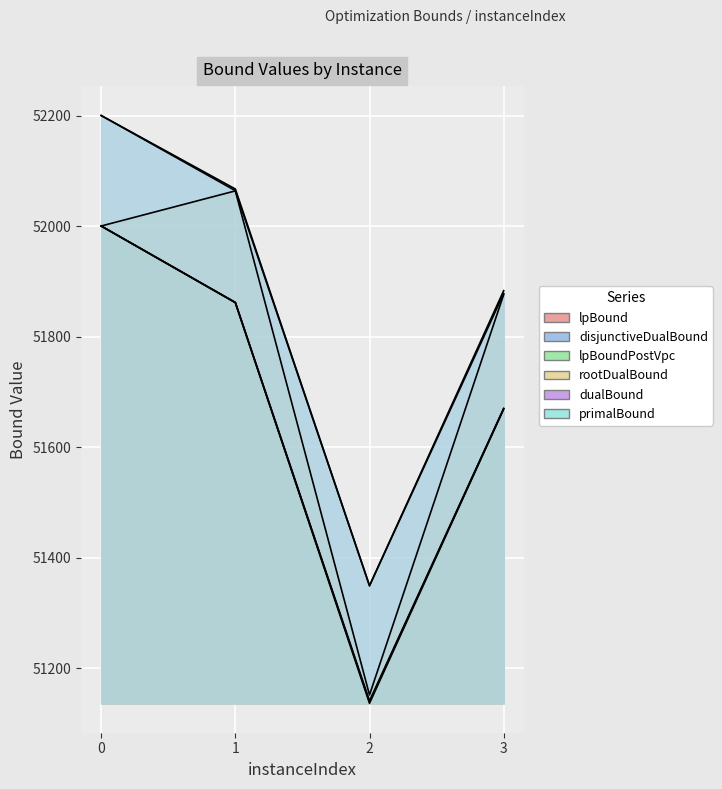

Rank the series by their maximum value, from lowest to highest.

lpBound, disjunctiveDualBound, lpBoundPostVpc, rootDualBound, dualBound, primalBound